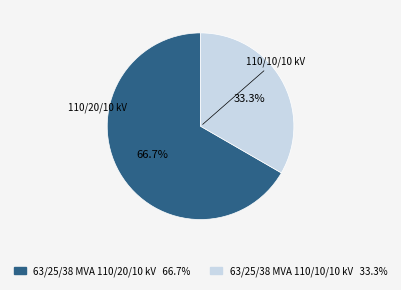

Is there any slice that represents more than half of the pie?

Yes